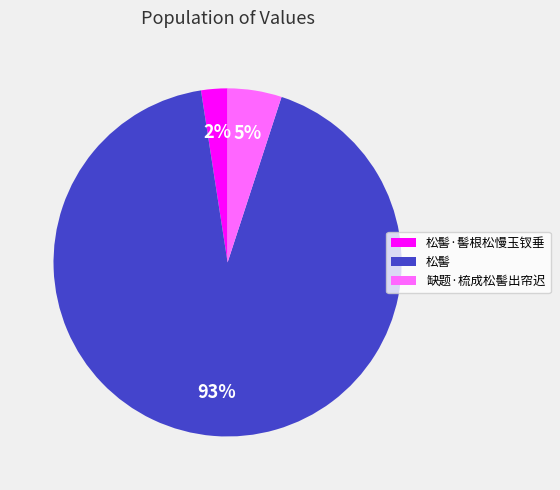

How many segments does this pie chart have?

3